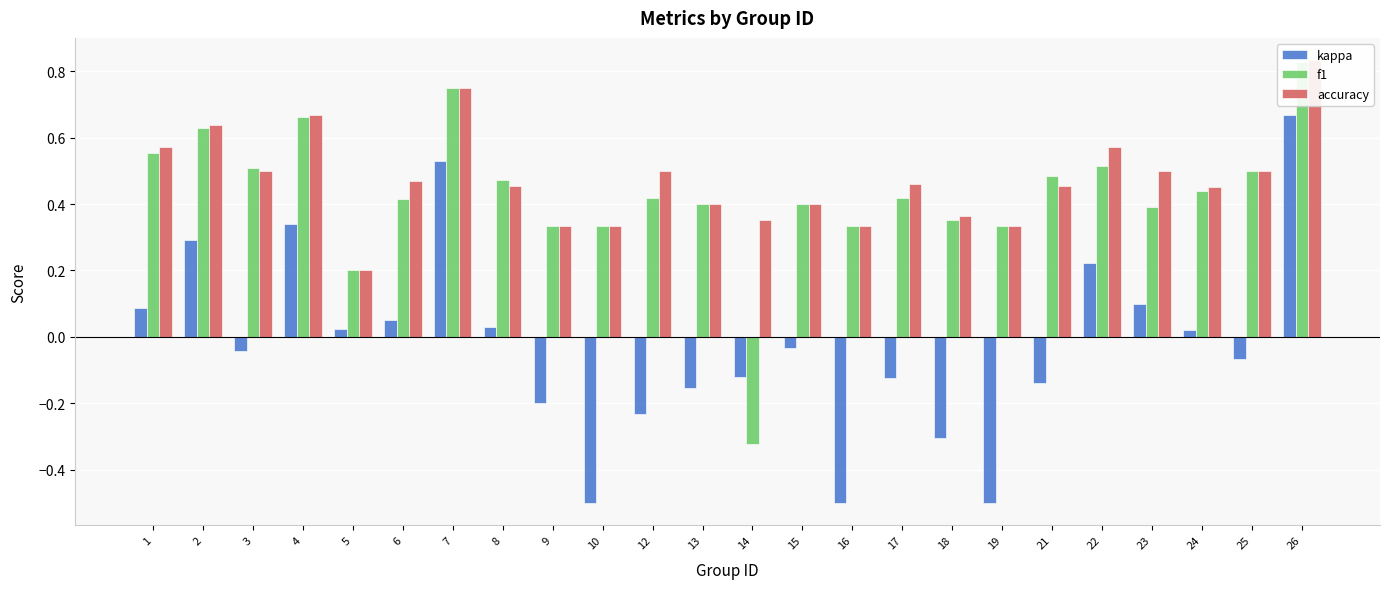

At which category is the sum across all series the highest?

26